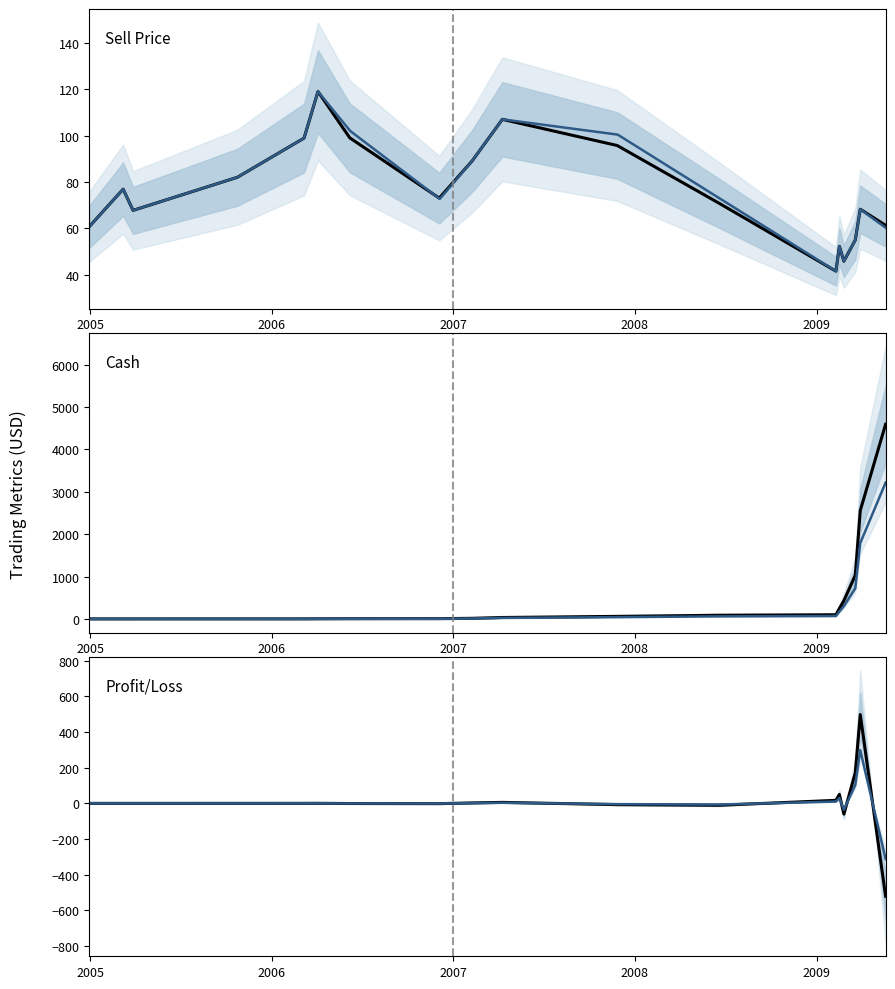

What is the minimum value for Sell Price?

41.5